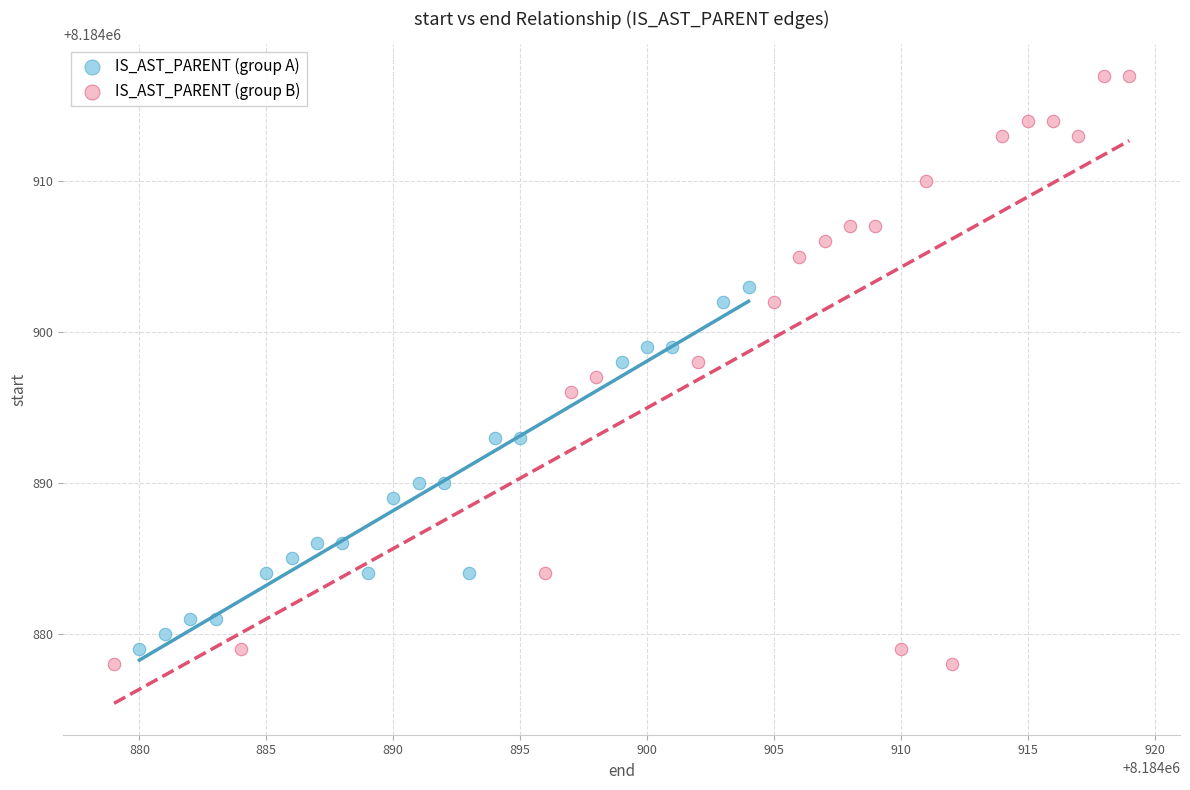

Which series has the largest Y range (max minus min)?

IS_AST_PARENT (group B)